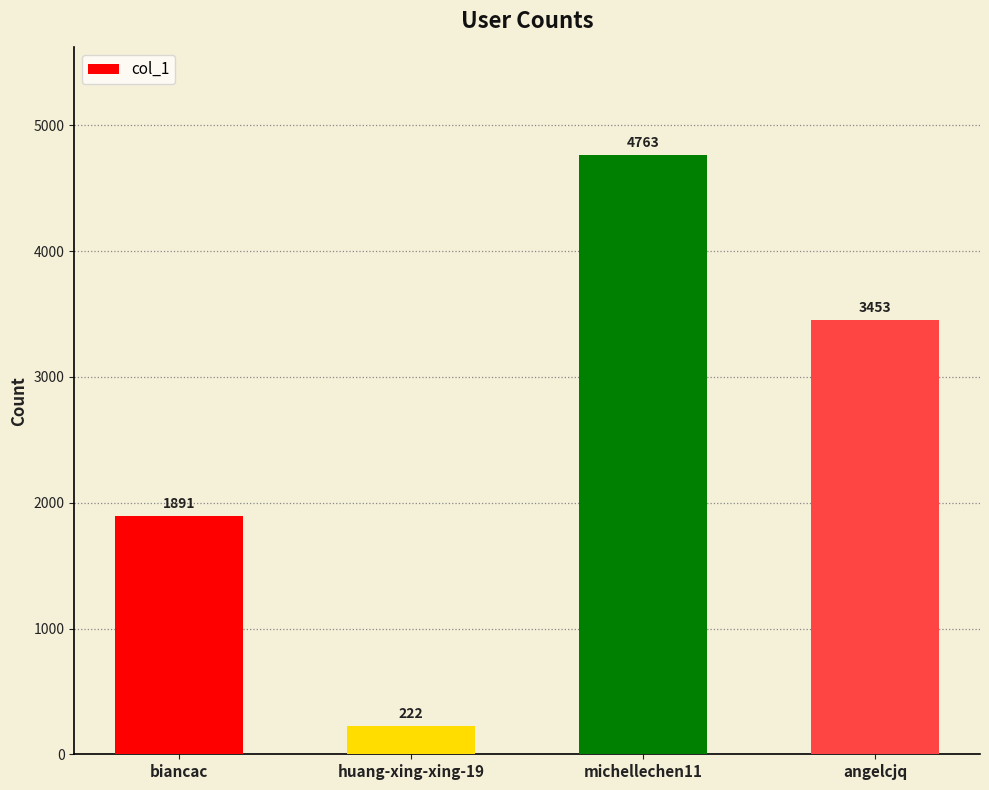

Is it true that the value at huang-xing-xing-19 is 222?

True